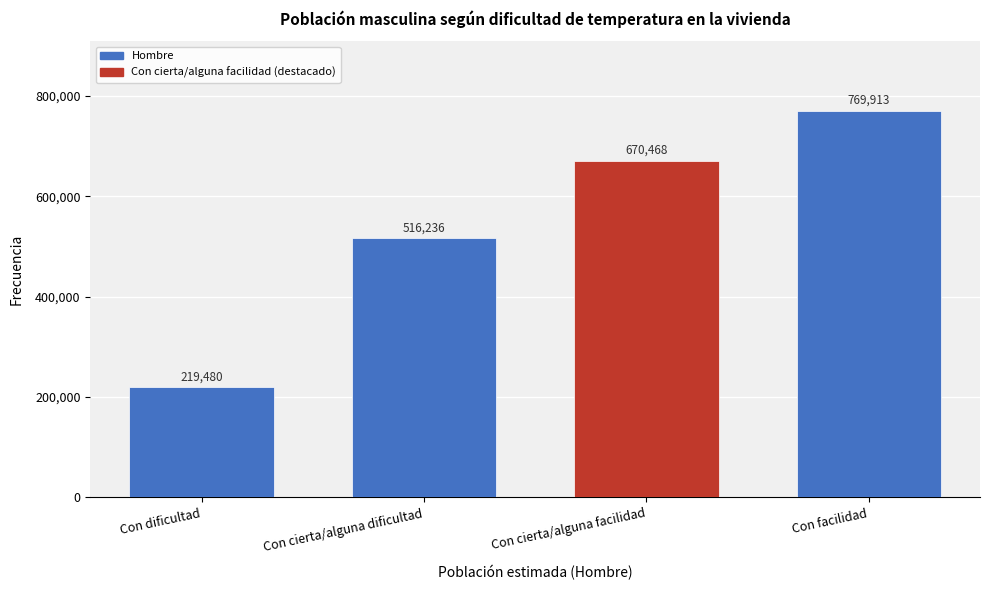

Reading right to left, extract all data points from this chart.

Con facilidad=769913	Con cierta/alguna facilidad=670468	Con cierta/alguna dificultad=516236	Con dificultad=219480